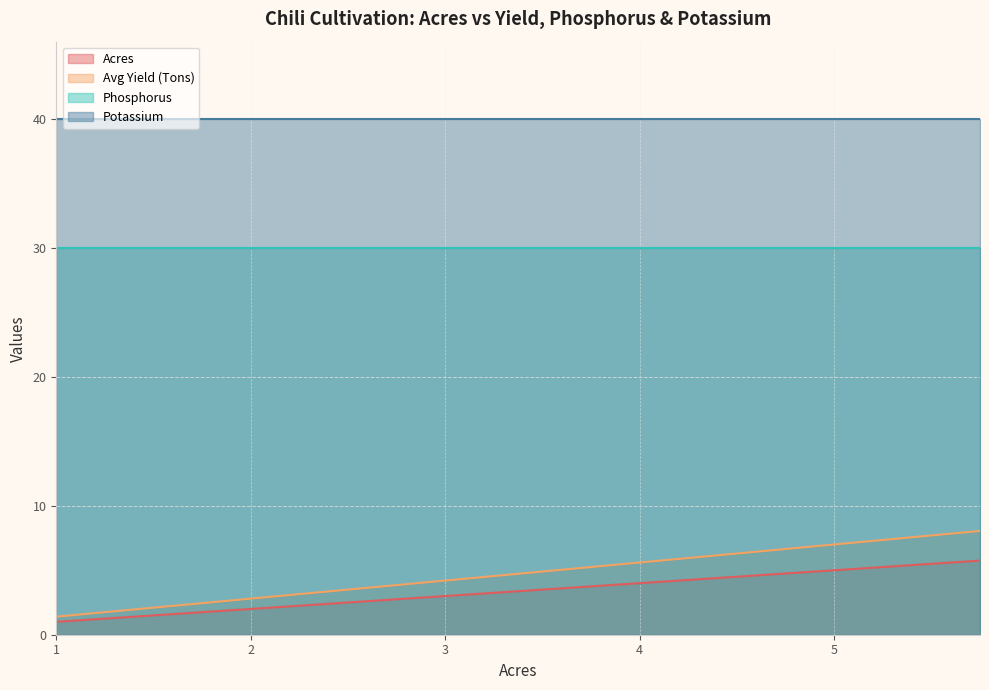

What is the label of the 10th point from the left?

3.25